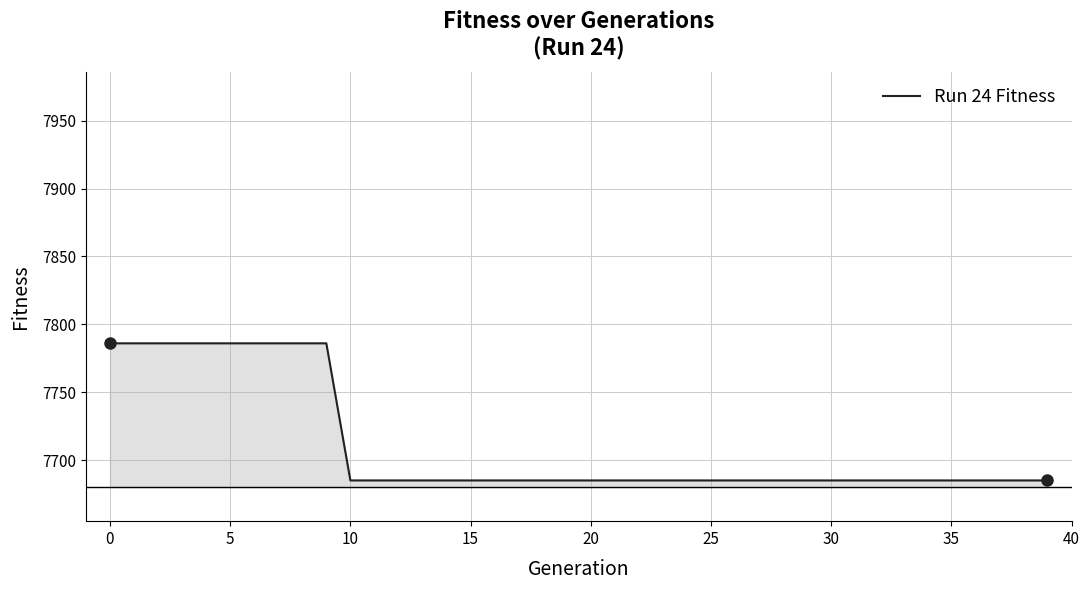

What is the smallest value displayed?

7685